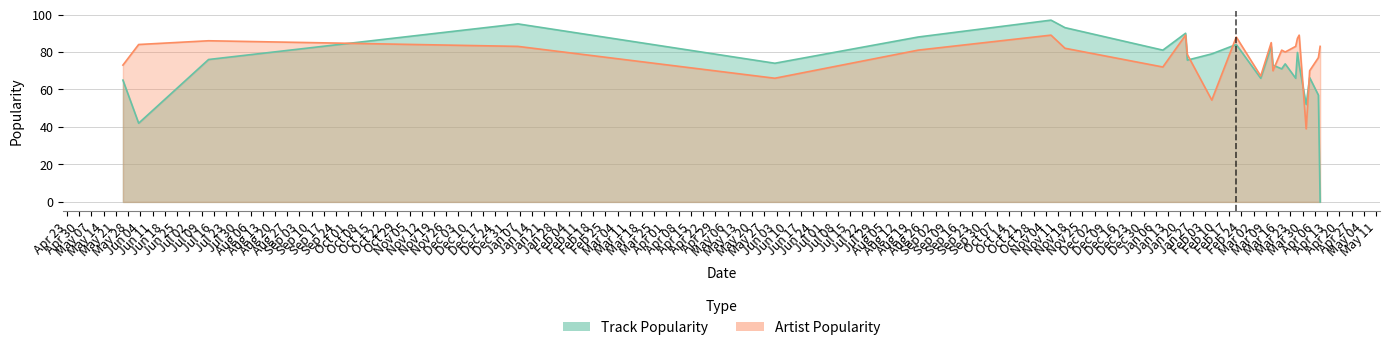

In Track Popularity, how many points are lower than both neighbors (excluding endpoints)?

11